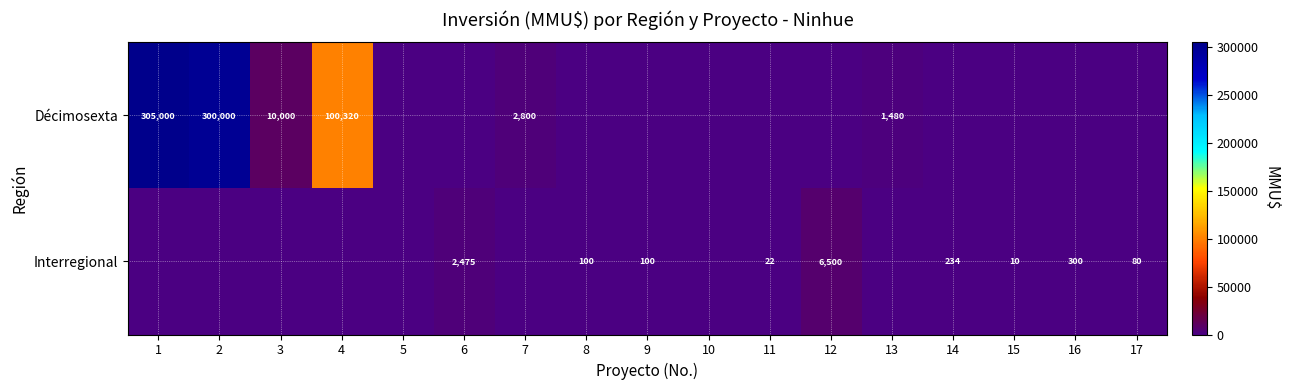

True or false: Interregional has a value of 10 at 15.

True